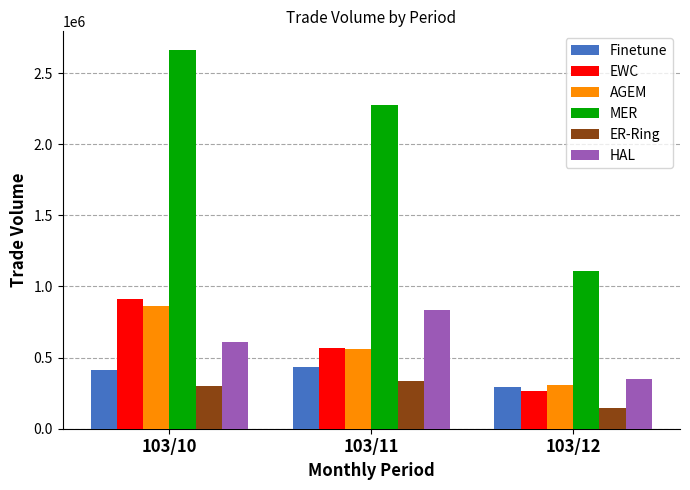

What is the difference between the highest and lowest values at 103/11?

1944000